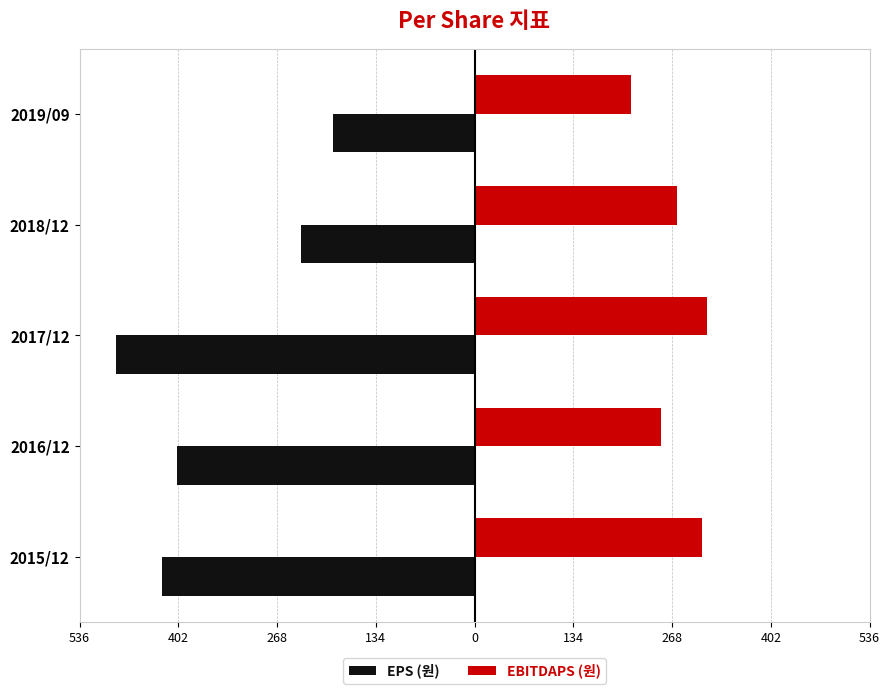

What is the sum of all EBITDAPS (원) values?

1366